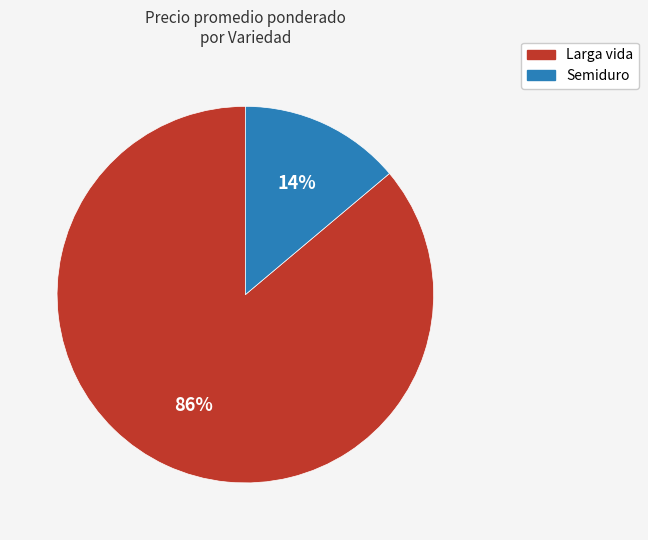

To the nearest percent, what portion does Larga vida represent?

86%